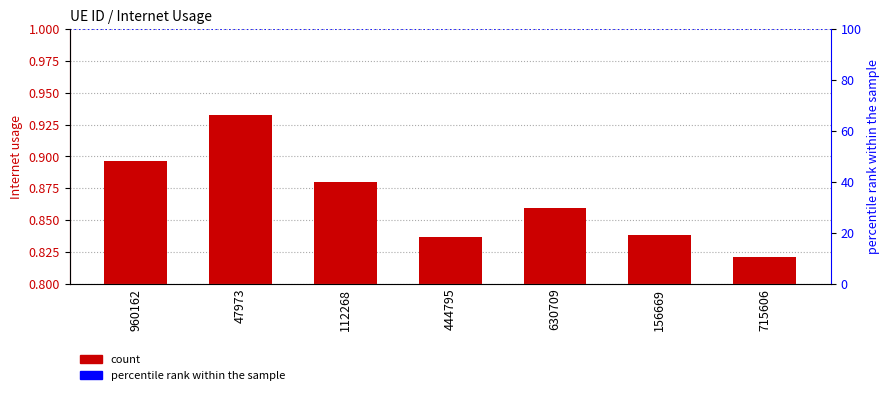

Does the chart contain stacked bars?

No